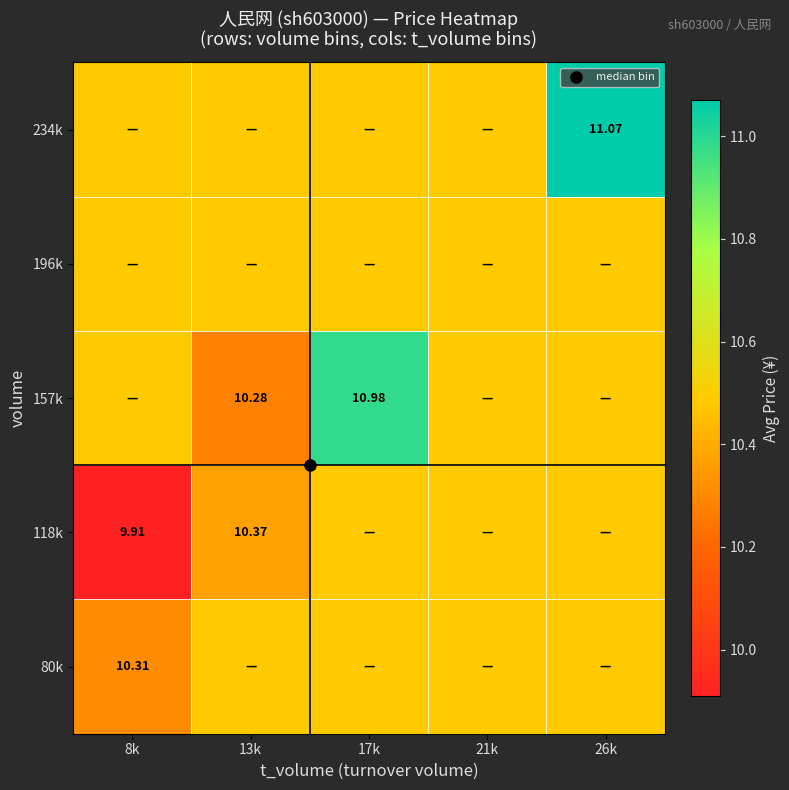

Where is 118k nearest to the value 10?

8k